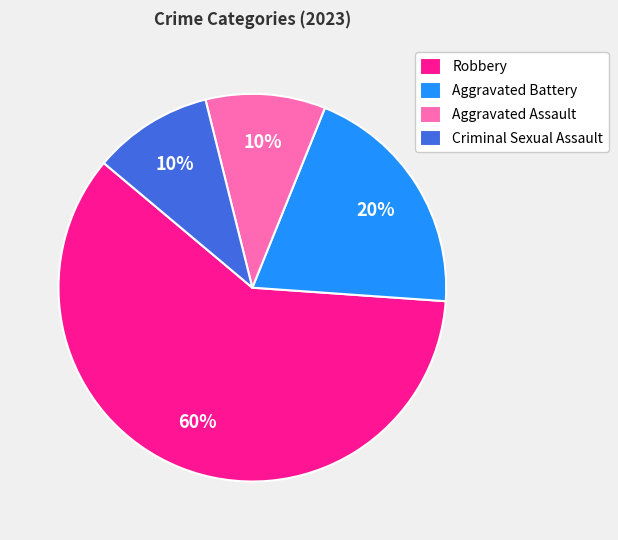

How many segments does this pie chart have?

4